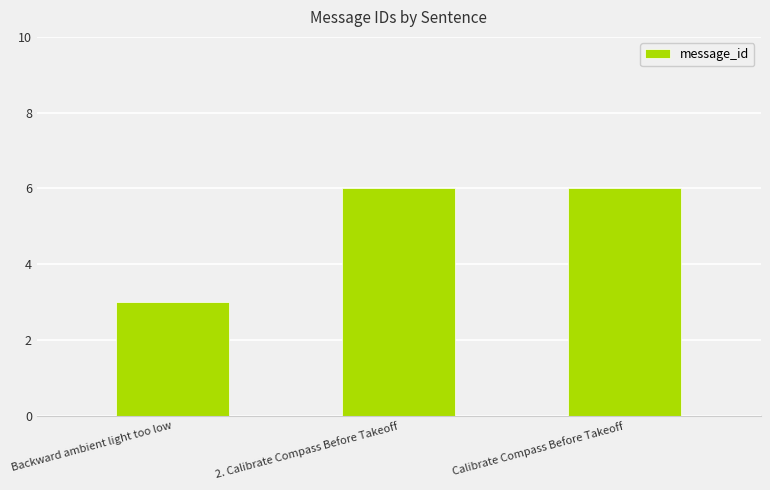

Which has a higher value, Backward ambient light too low or 2. Calibrate Compass Before Takeoff?

2. Calibrate Compass Before Takeoff